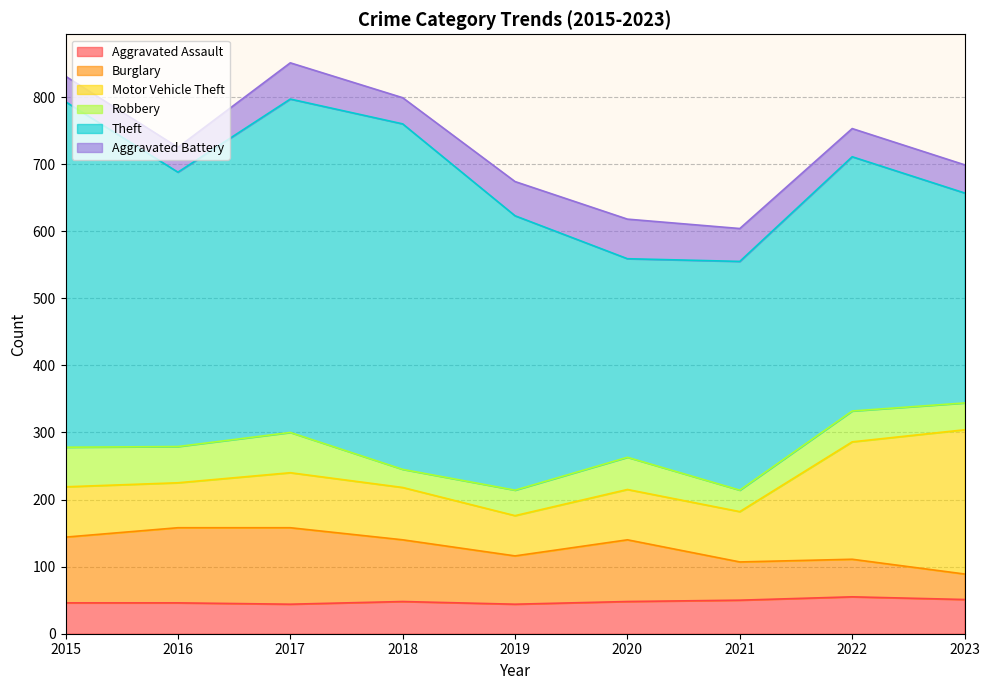

What is the sum of all Theft values?

3674